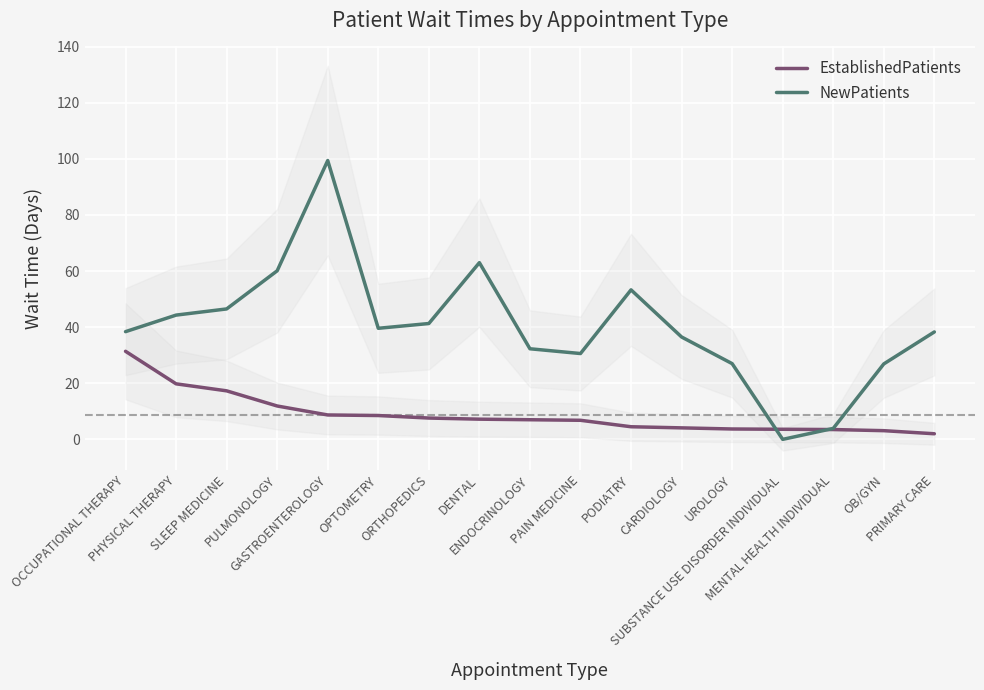

At which label is NewPatients closest to 49?

SLEEP MEDICINE